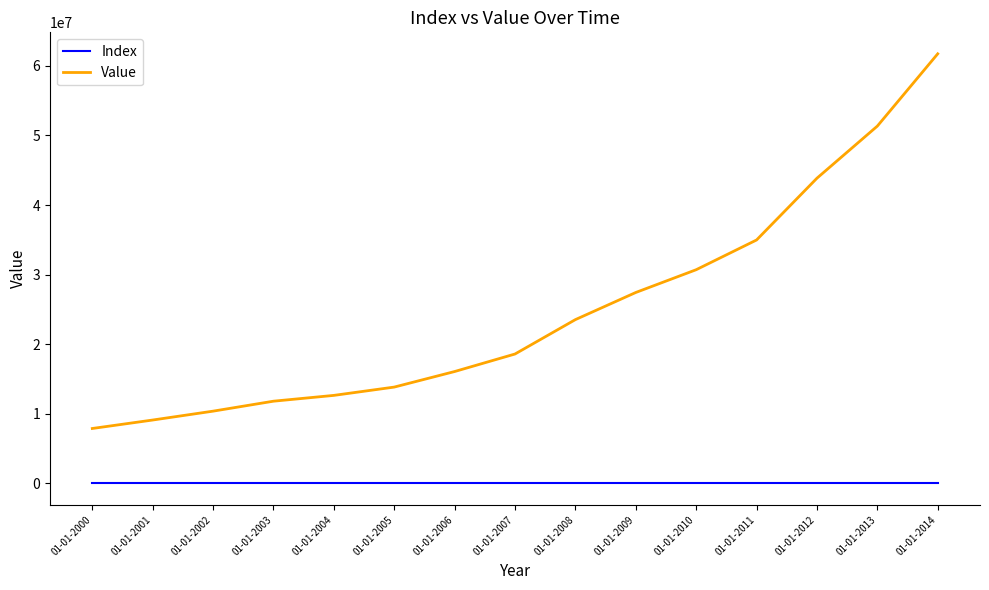

What is the lowest value of the Value series?

7887746.4